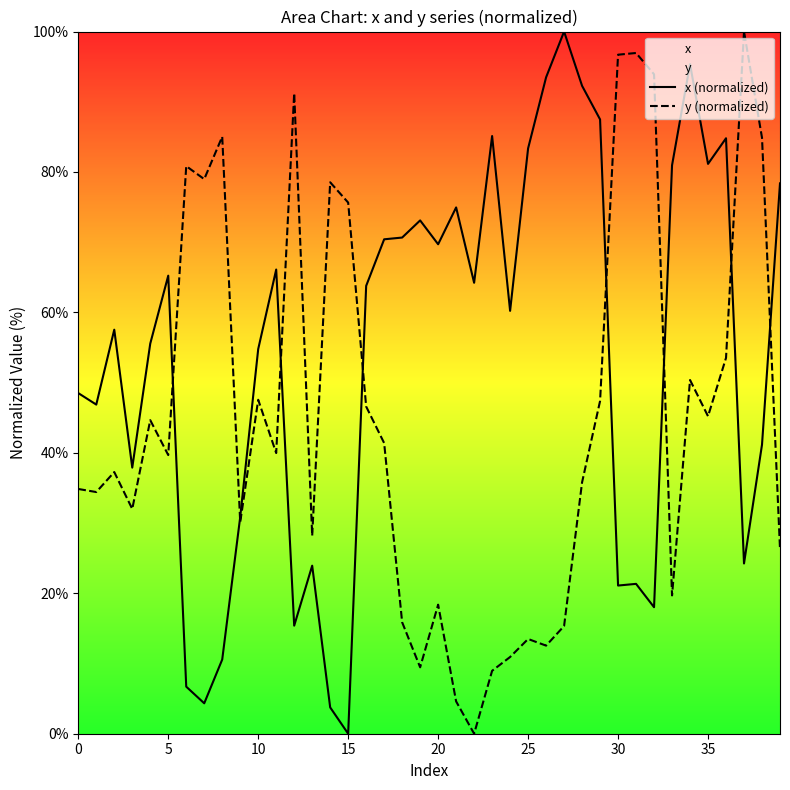

What is the label of the 10th point from the right?

30